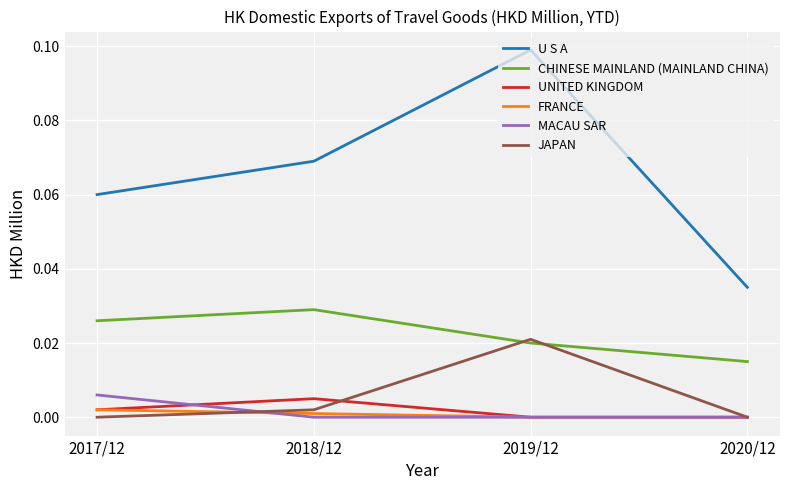

What are all the series names shown in the legend?

U S A, CHINESE MAINLAND (MAINLAND CHINA), UNITED KINGDOM, FRANCE, MACAU SAR, JAPAN